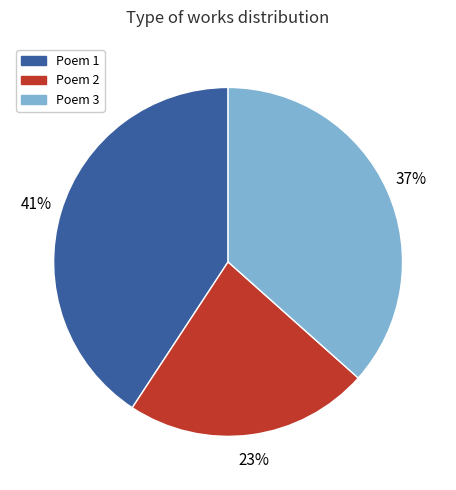

How many segments does this pie chart have?

3